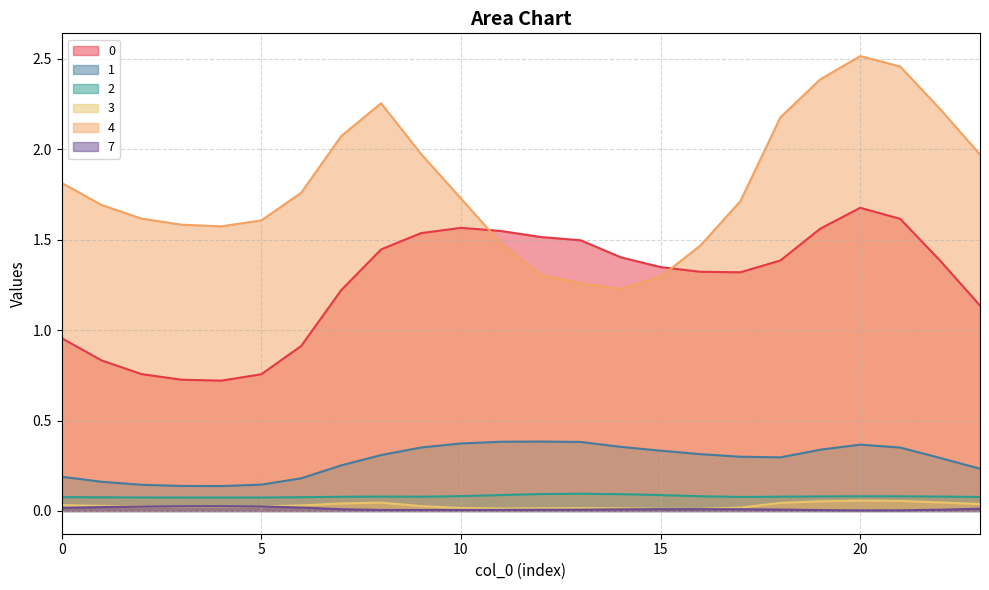

True or false: 1 and 7 intersect in this chart.

False